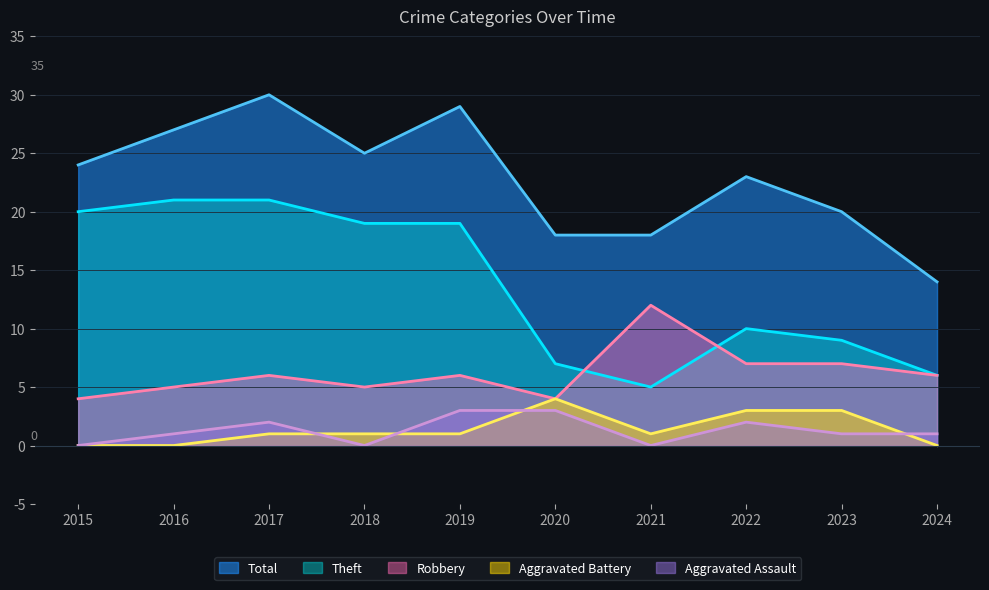

Which category has the highest value in the Aggravated Battery series?

2020